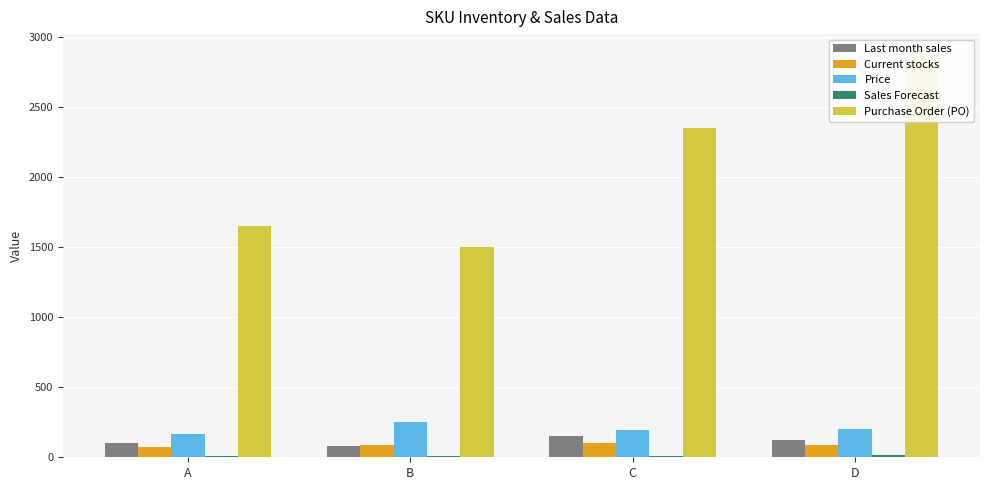

Is the value of Purchase Order (PO) at B greater than the value of Current stocks at A?

Yes